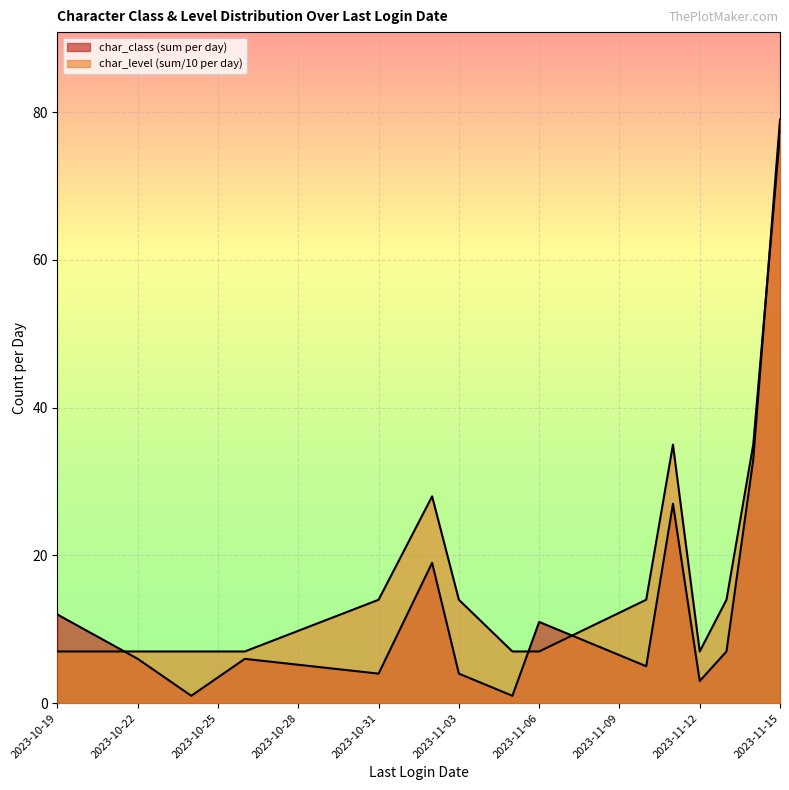

How many categories are shown in the chart?

15